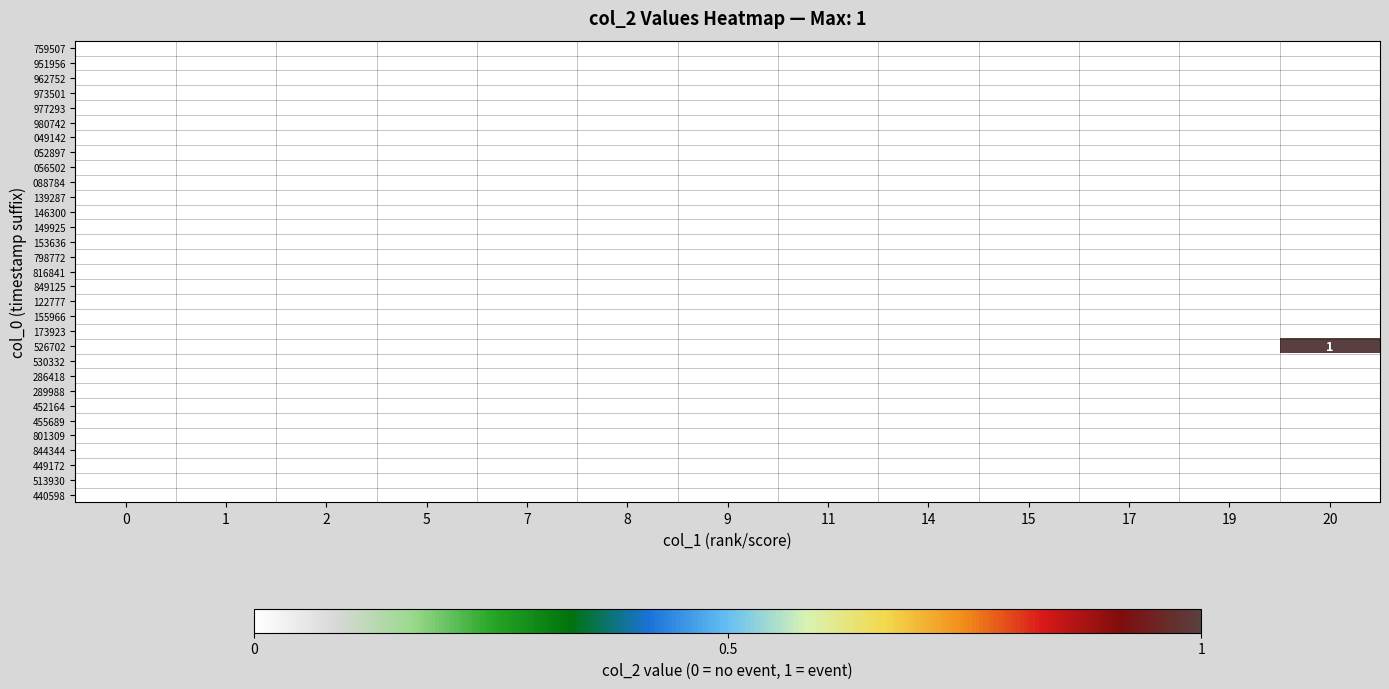

At 5, list the series in order from largest to smallest.

759507, 951956, 962752, 973501, 977293, 980742, 049142, 052897, 056502, 088784, 139287, 146300, 149925, 153636, 798772, 816841, 849125, 122777, 155966, 173923, 526702, 530332, 286418, 289988, 452164, 455689, 801309, 844344, 449172, 513930, 440598